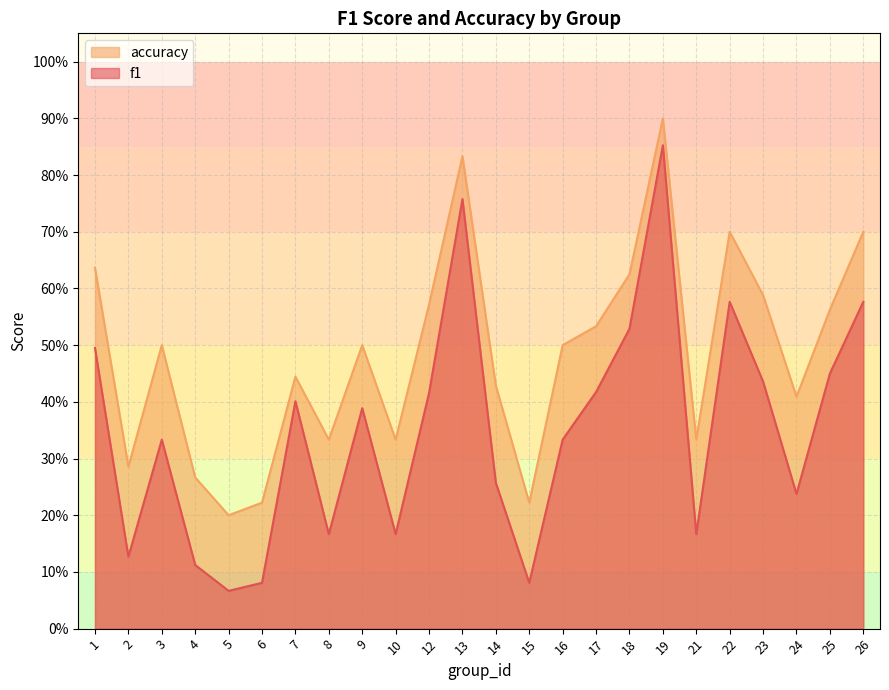

Reading left to right, transcribe all the data shown in this chart.

f1: 0.5	0.1	0.3	0.1	0.1	0.1	0.4	0.2	0.4	0.2	0.4	0.8	0.3	0.1	0.3	0.4	0.5	0.9	0.2	0.6	0.4	0.2	0.4	0.6
accuracy: 0.6	0.3	0.5	0.3	0.2	0.2	0.4	0.3	0.5	0.3	0.6	0.8	0.4	0.2	0.5	0.5	0.6	0.9	0.3	0.7	0.6	0.4	0.6	0.7